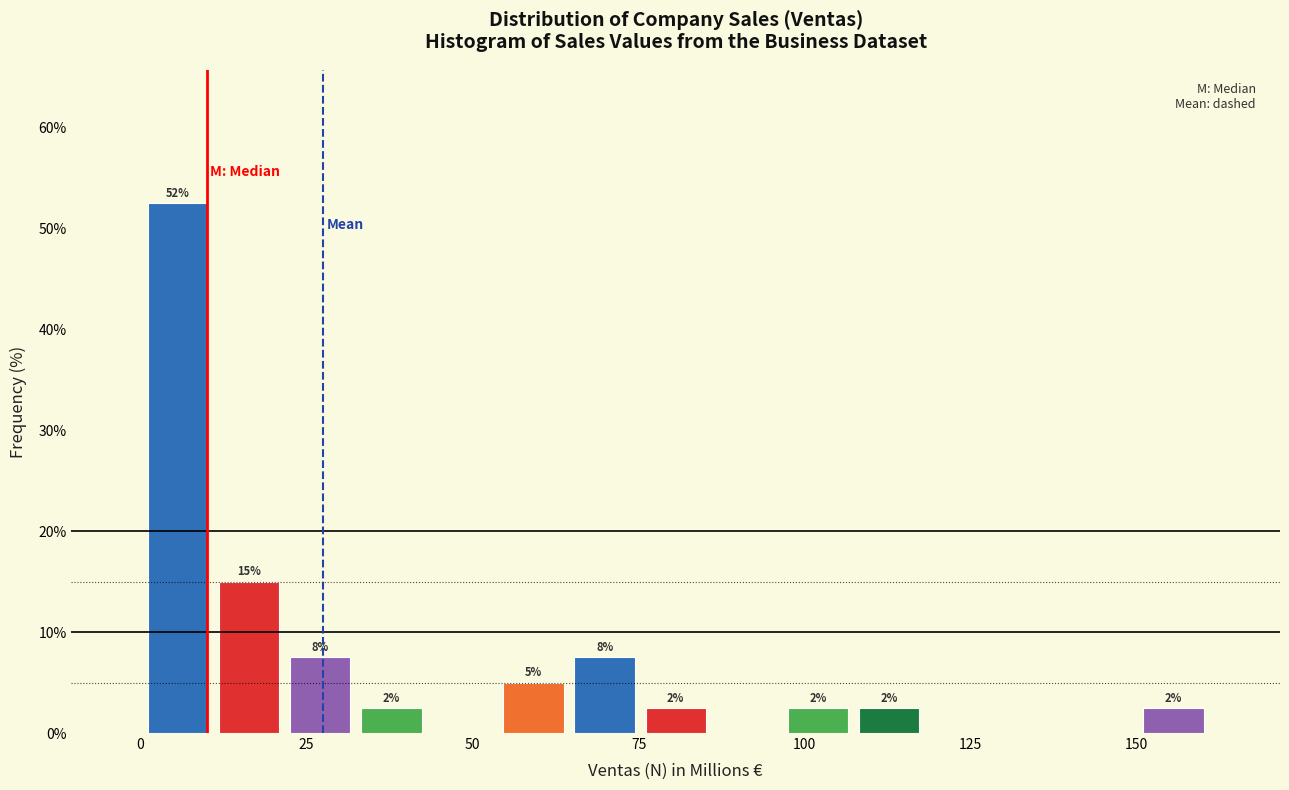

Read against the x-axis, roughly where is the centre of the tallest bar?

5